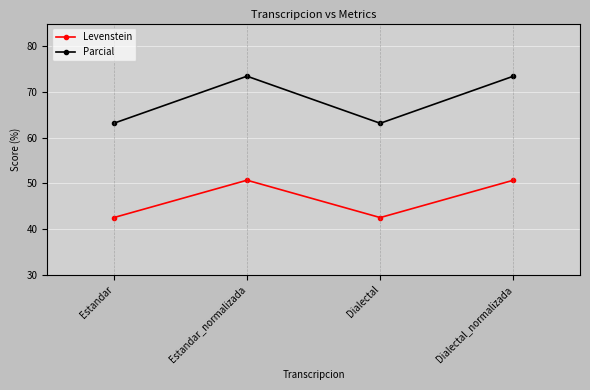

At how many categories does at least one series exceed 53?

4